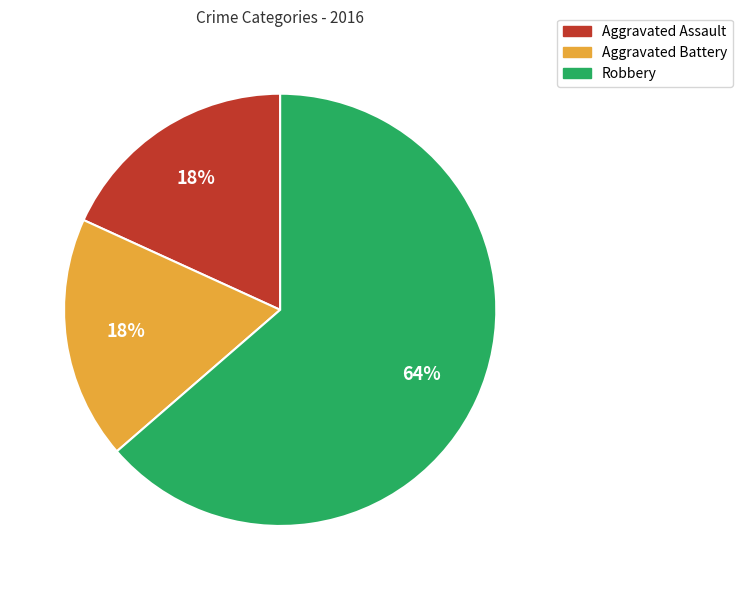

What is the majority slice?

Robbery